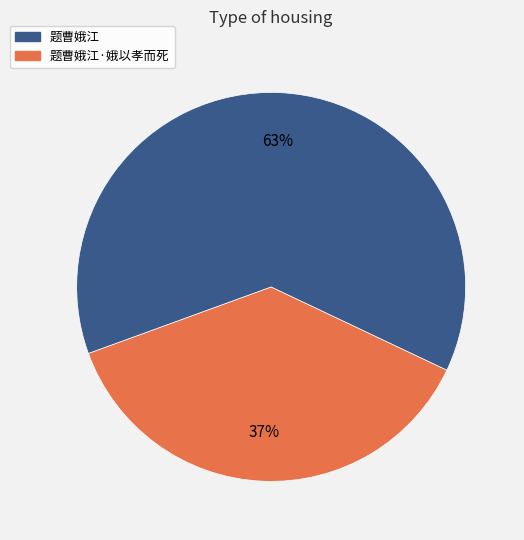

Is there a majority slice in this chart?

Yes